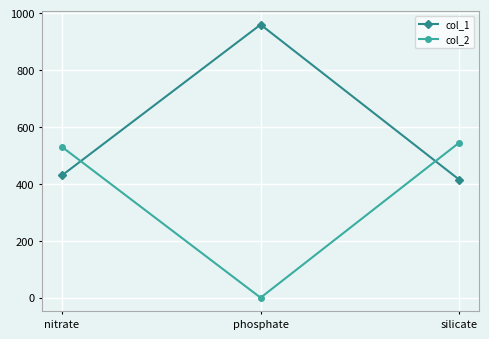

What position from the right is silicate?

1